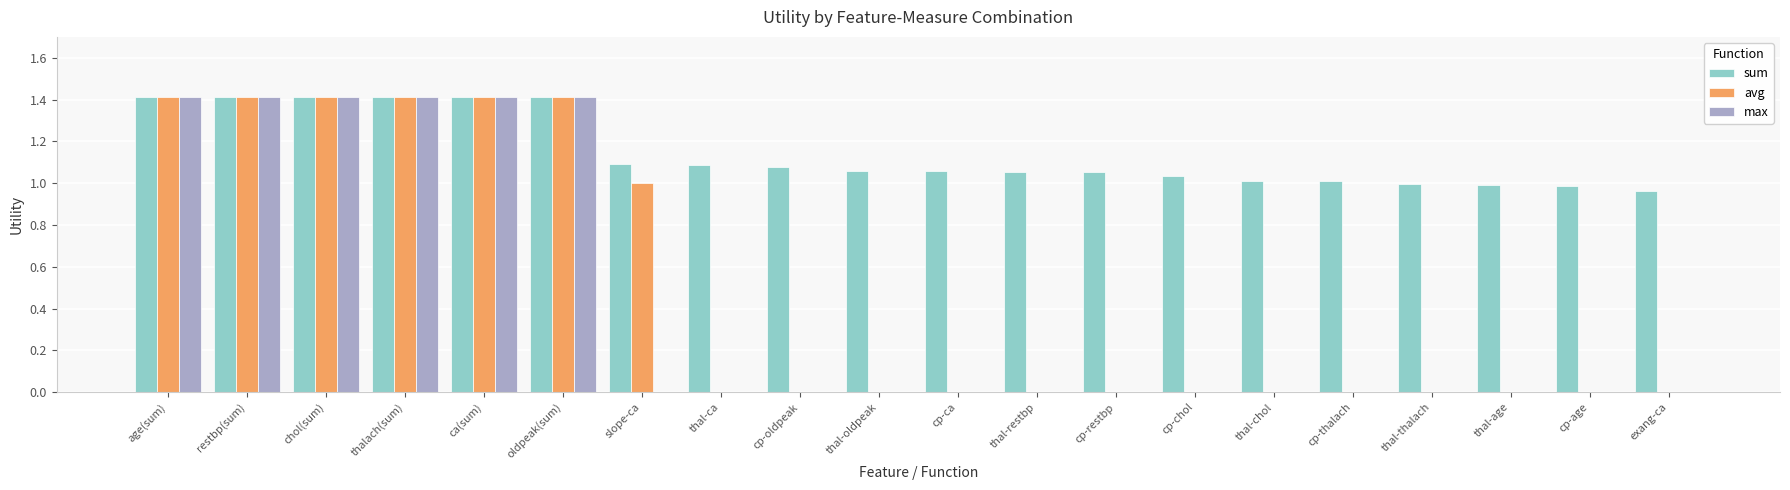

How many series are shown in this chart?

3